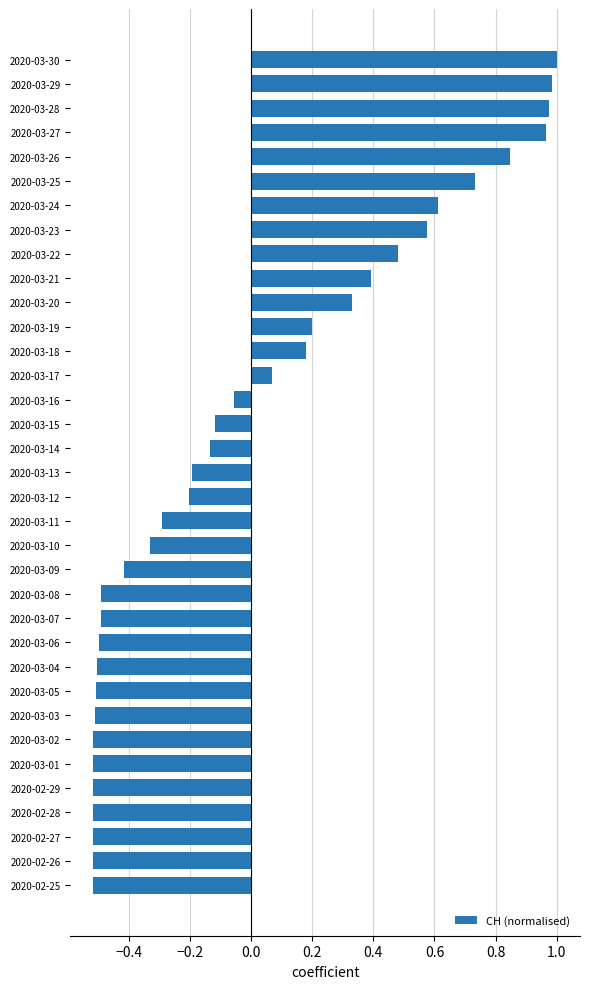

What is the smallest value displayed?

-0.5